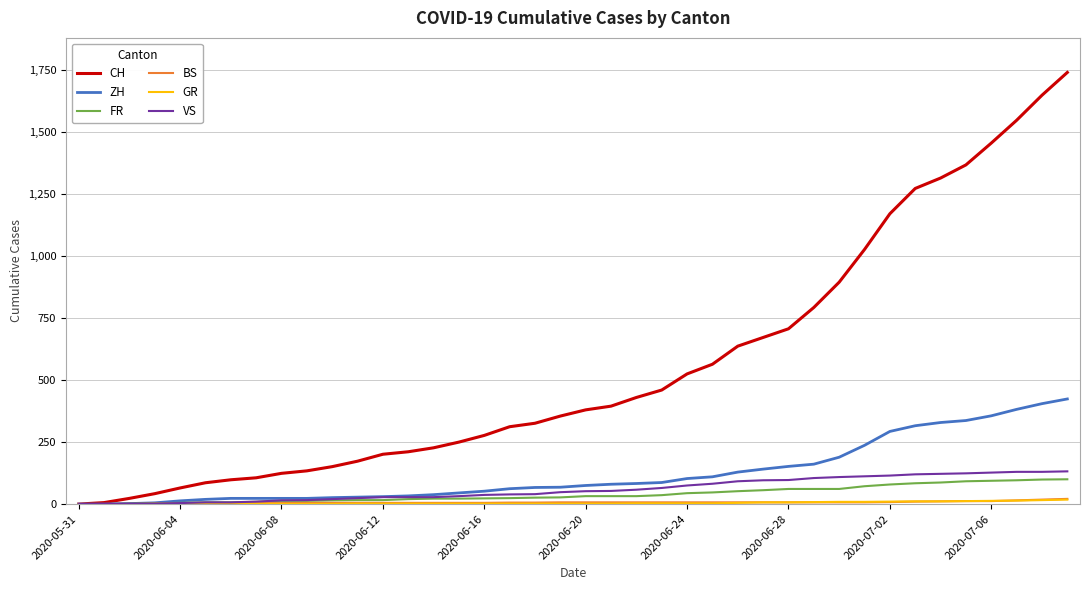

How many distinct data groups are displayed?

6